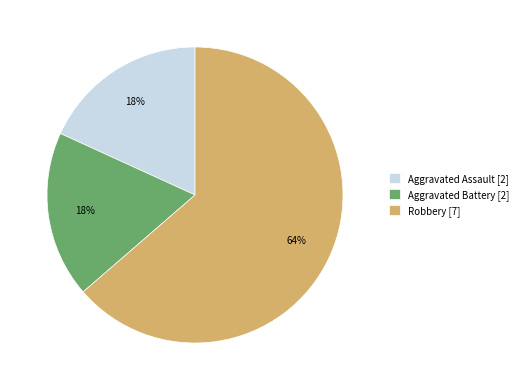

Approximately how many times larger is the value at Aggravated Battery compared to Aggravated Assault?

1.0